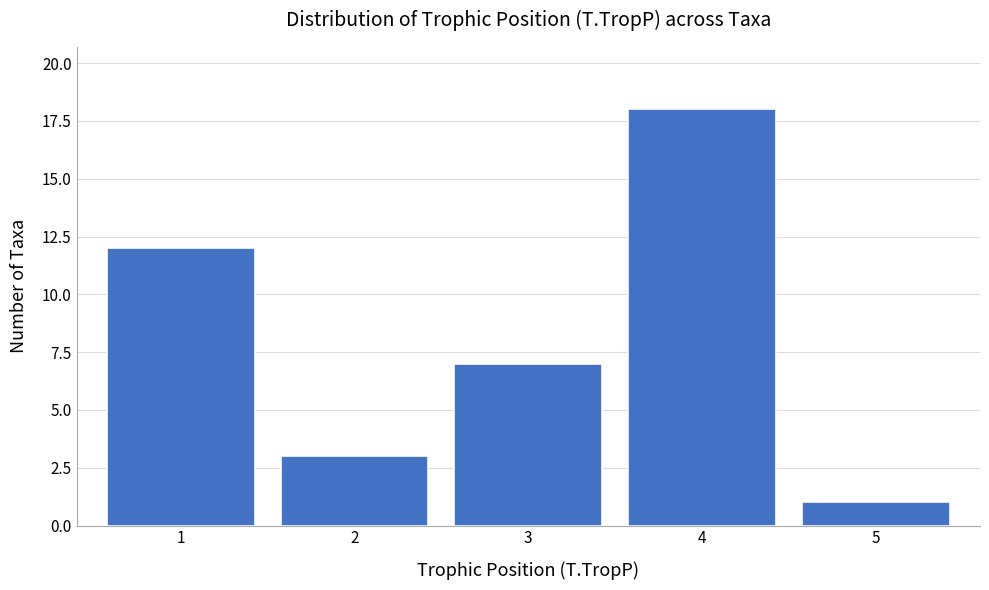

Over which range of the x-axis is the bar tallest?

3.5 to 4.5